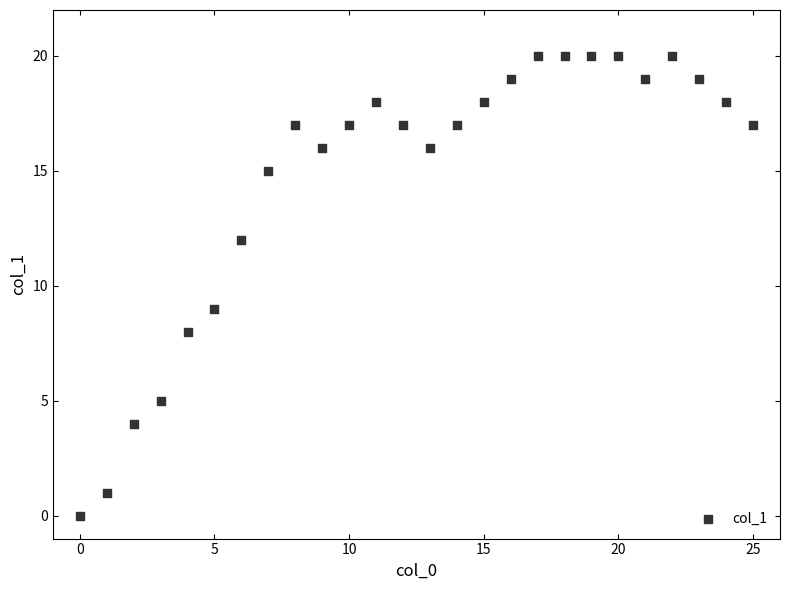

What Y value in the scatter plot is closest to 10?

9